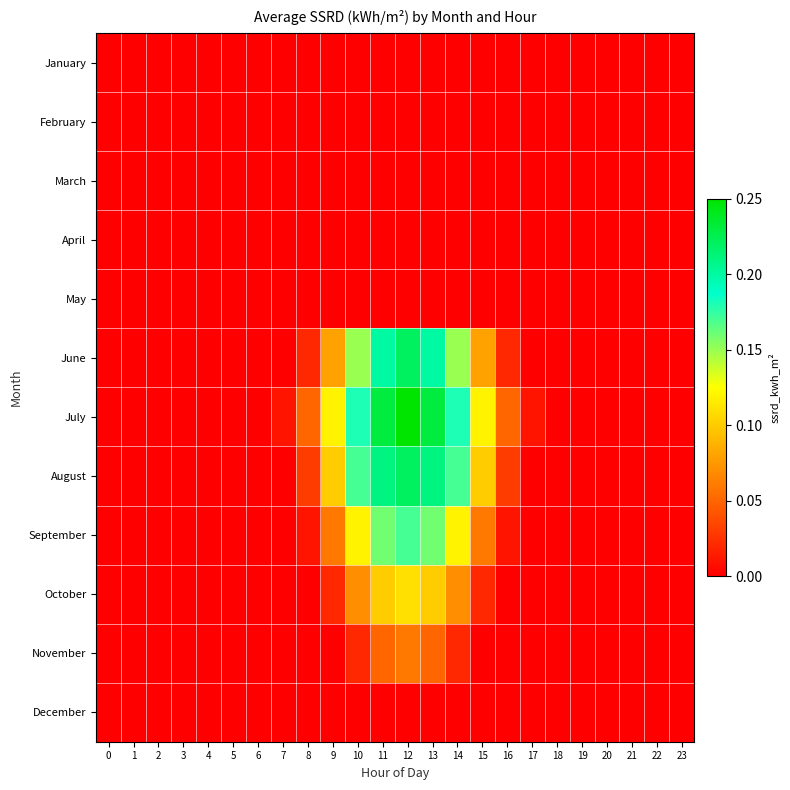

Rank the series at 20 from lowest to highest value.

January, February, March, April, May, June, July, August, September, October, November, December